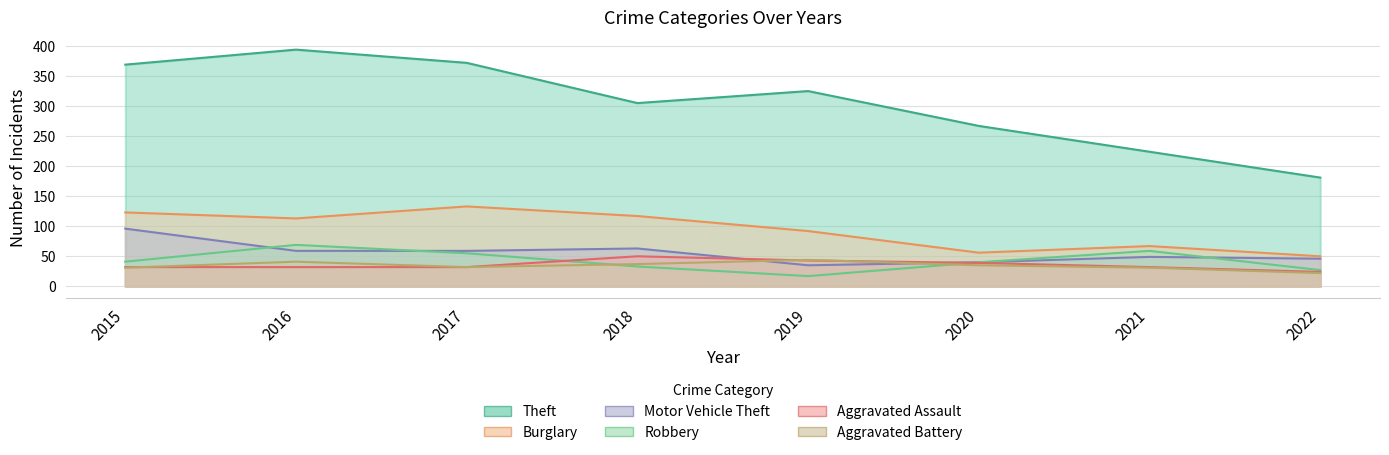

True or false: Burglary and Theft intersect in this chart.

False